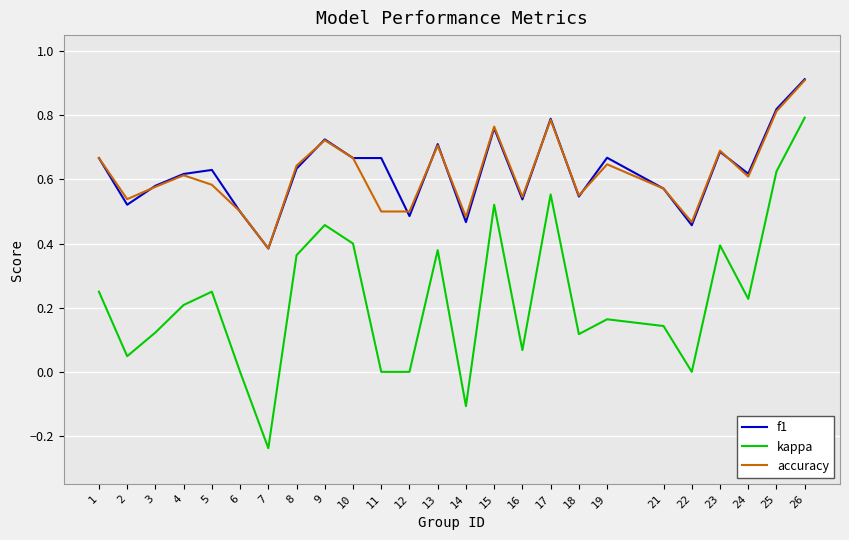

The value of accuracy at 1 is 0.7. True or false?

True